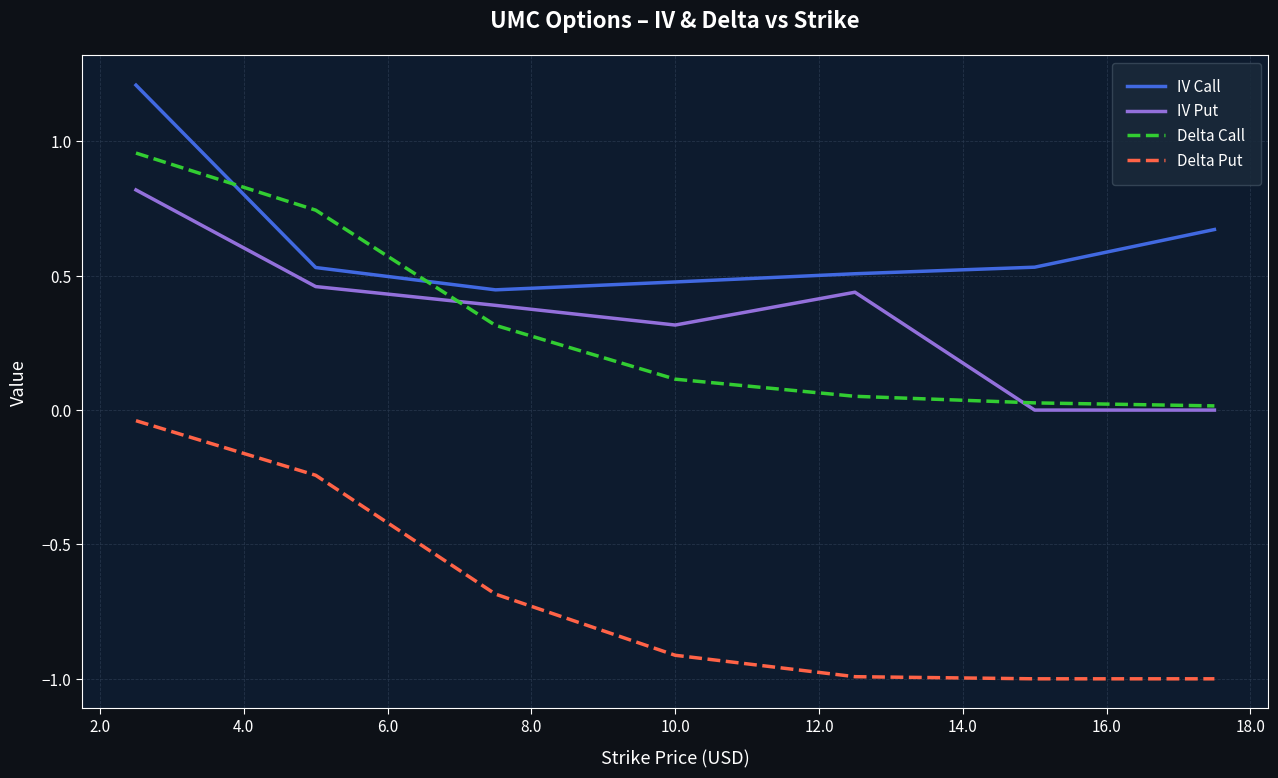

Which series has the largest range (max minus min)?

Delta Put